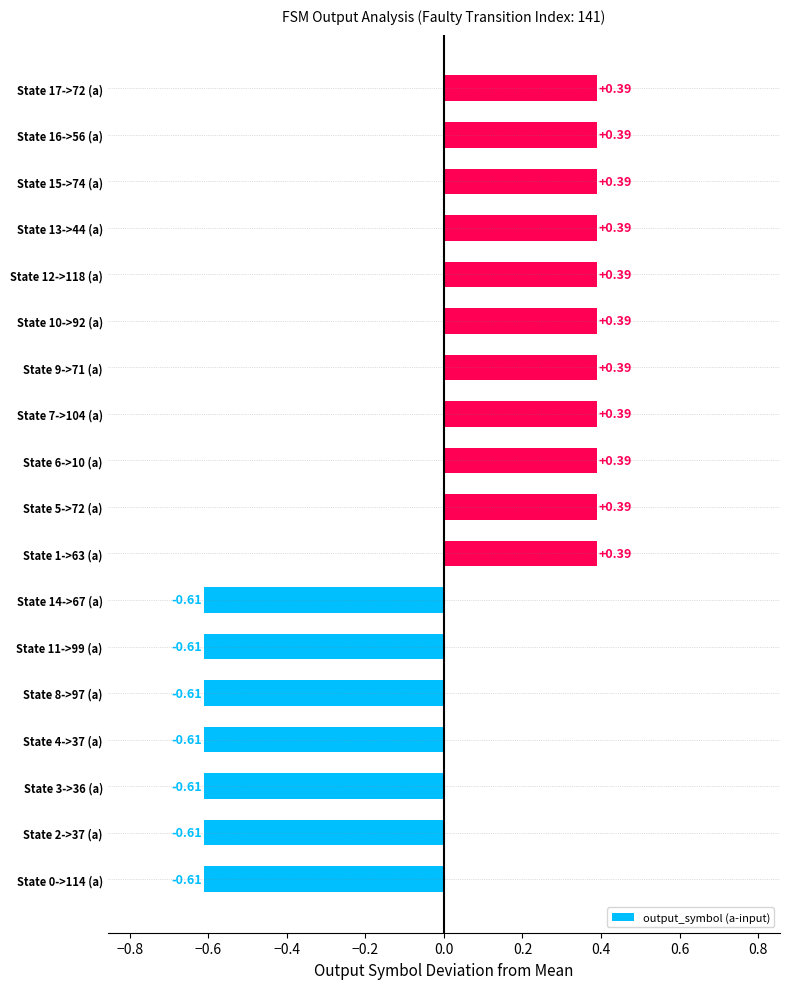

How many values are below zero?

7